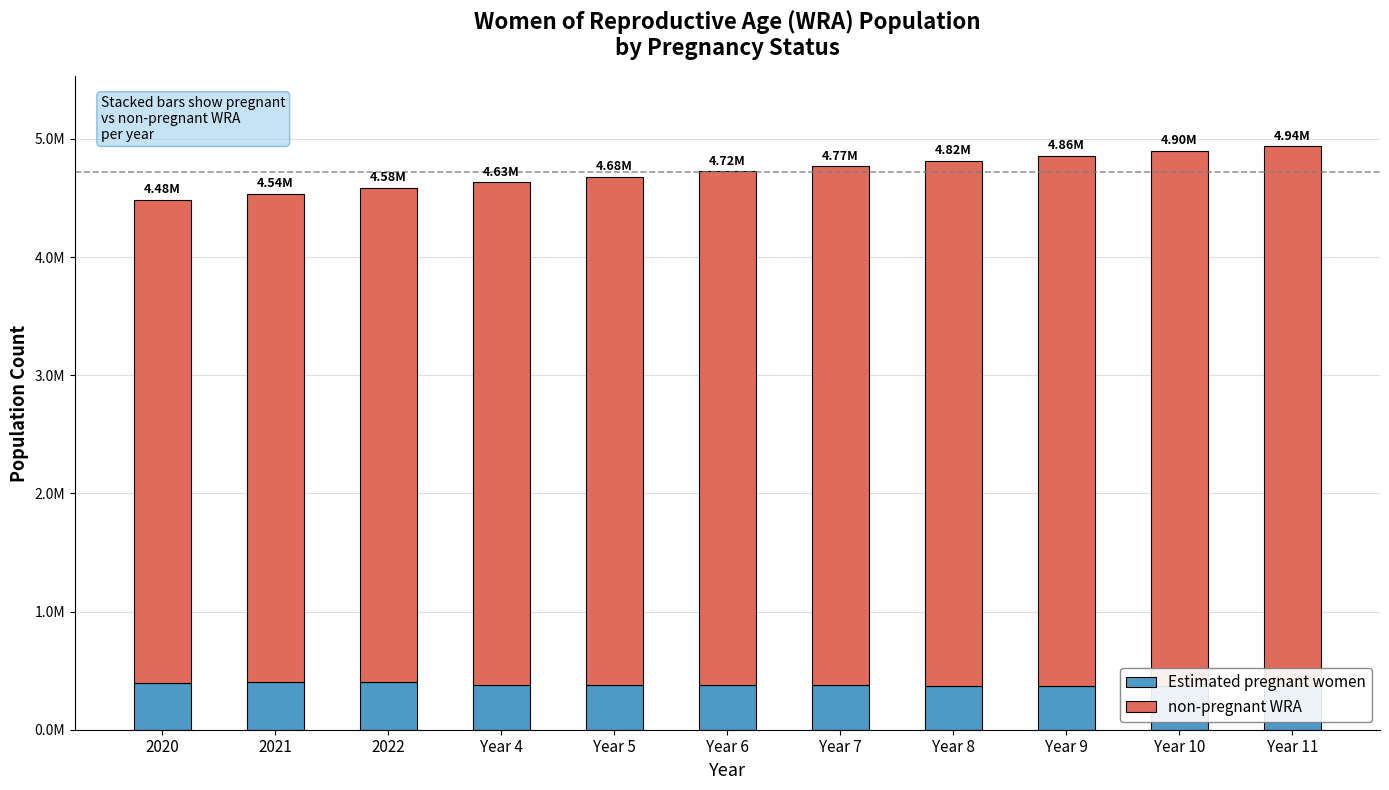

What is the total value across all series at Year 4?

4633000.0